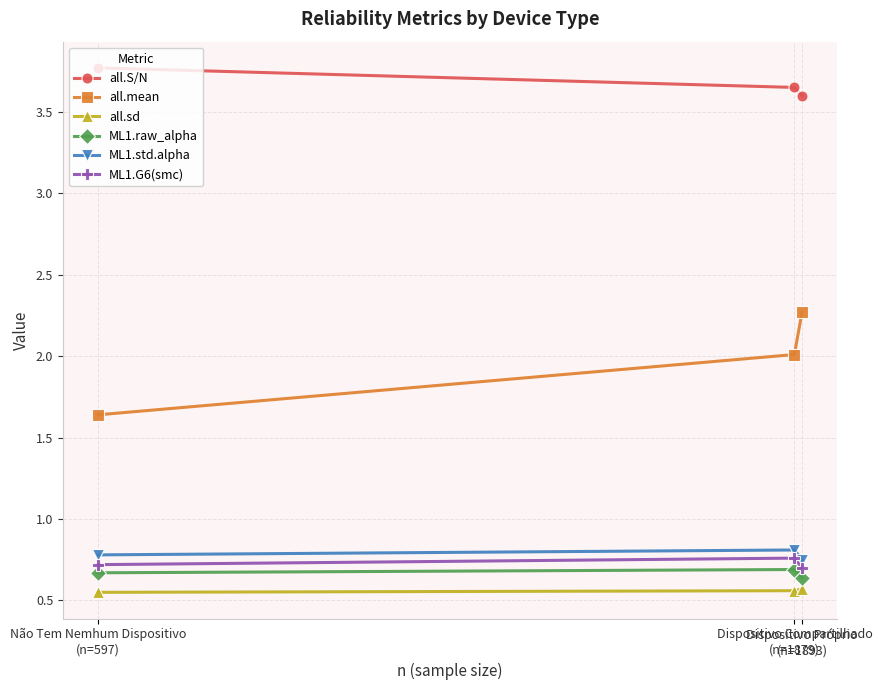

List the labels in order of ML1.std.alpha value, largest first.

Dispositivo Compartilhado
(n=1879), Não Tem Nemhum Dispositivo
(n=597), Dispositivo Próprio
(n=1893)